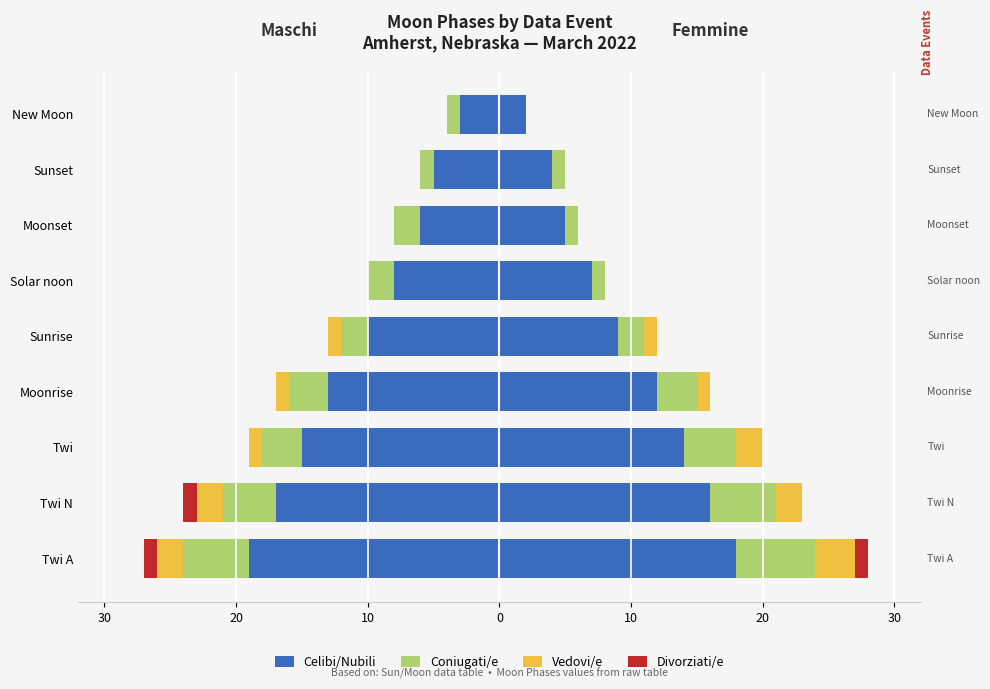

At Sunrise, list the series in order from smallest to largest.

Celibi/Nubili, Coniugati/e, Vedovi/e, Divorziati/e